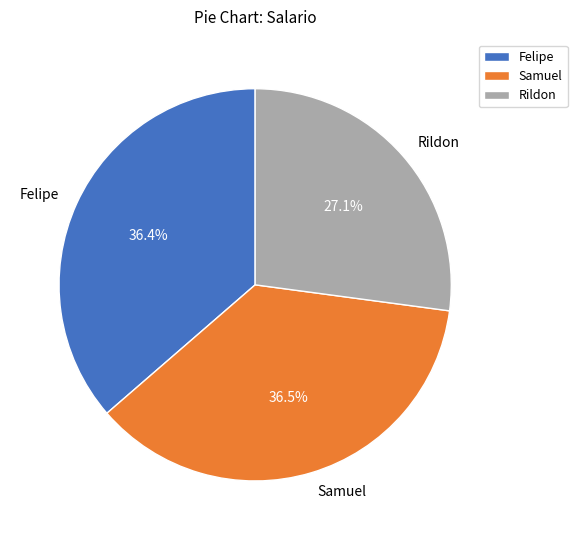

Does any single category account for the majority?

No